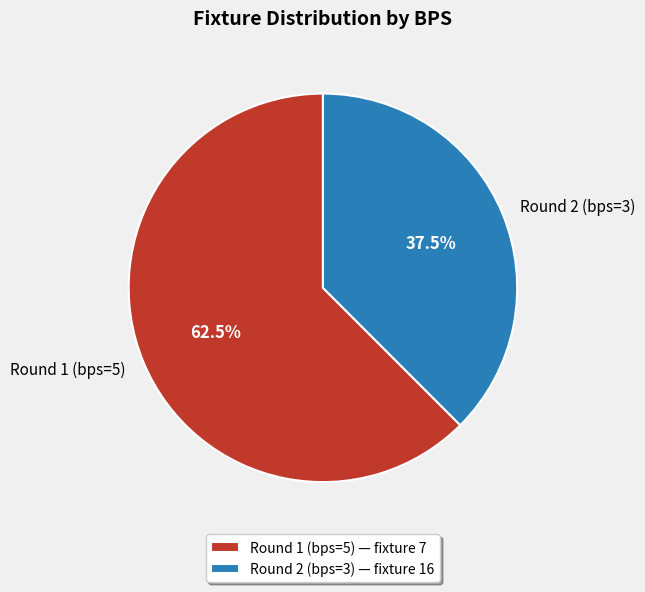

What is the ratio of the value at Round 1 (bps=5) to the value at Round 2 (bps=3)?

1.7